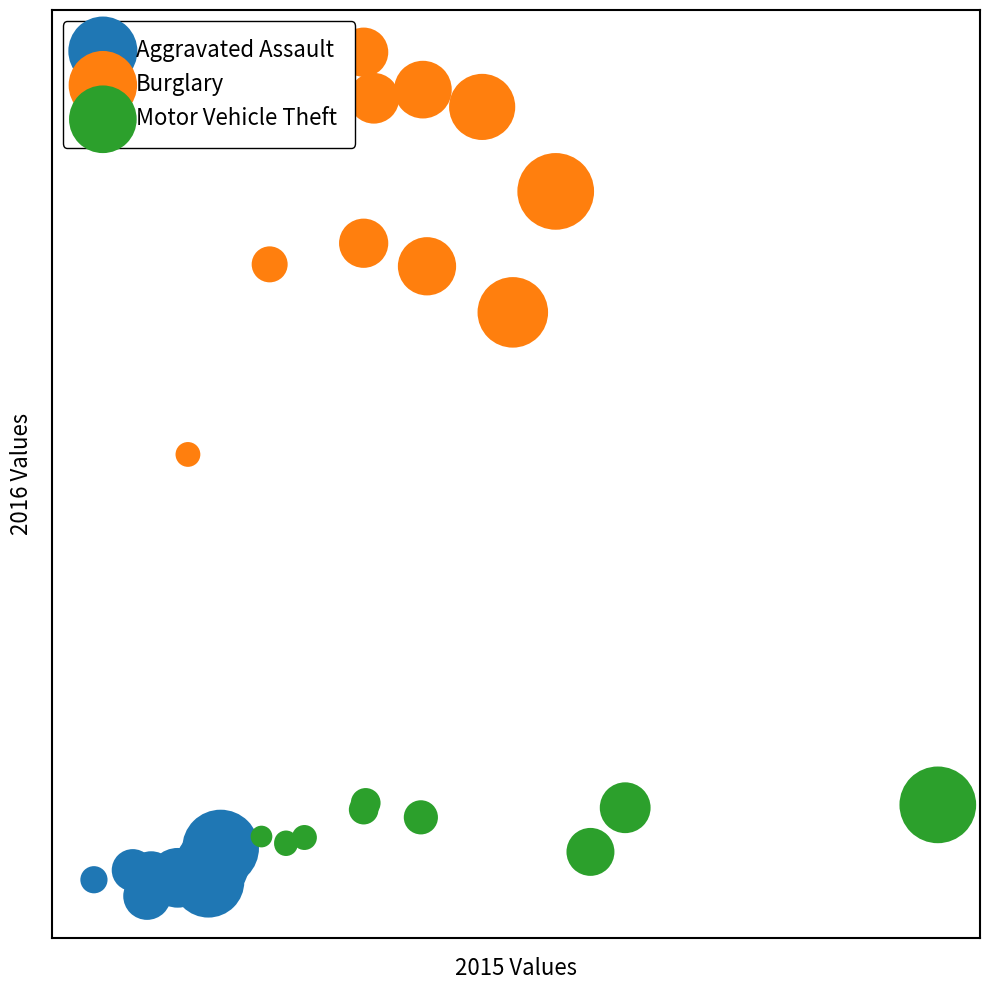

What are all the series names shown in the legend?

Aggravated Assault, Burglary, Motor Vehicle Theft